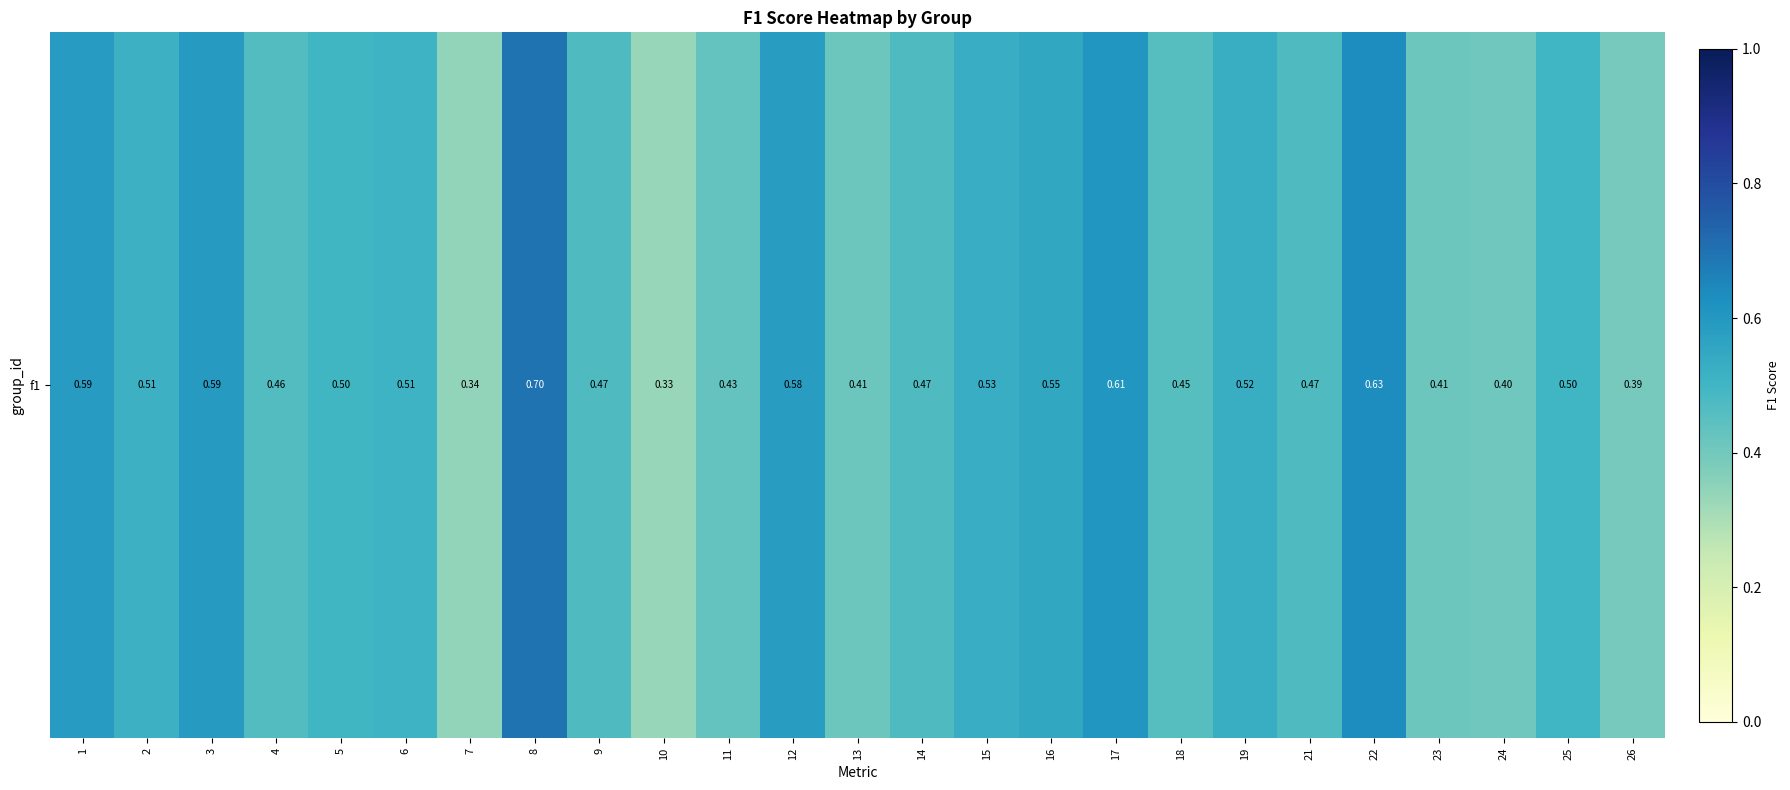

What is the smallest value displayed?

0.3